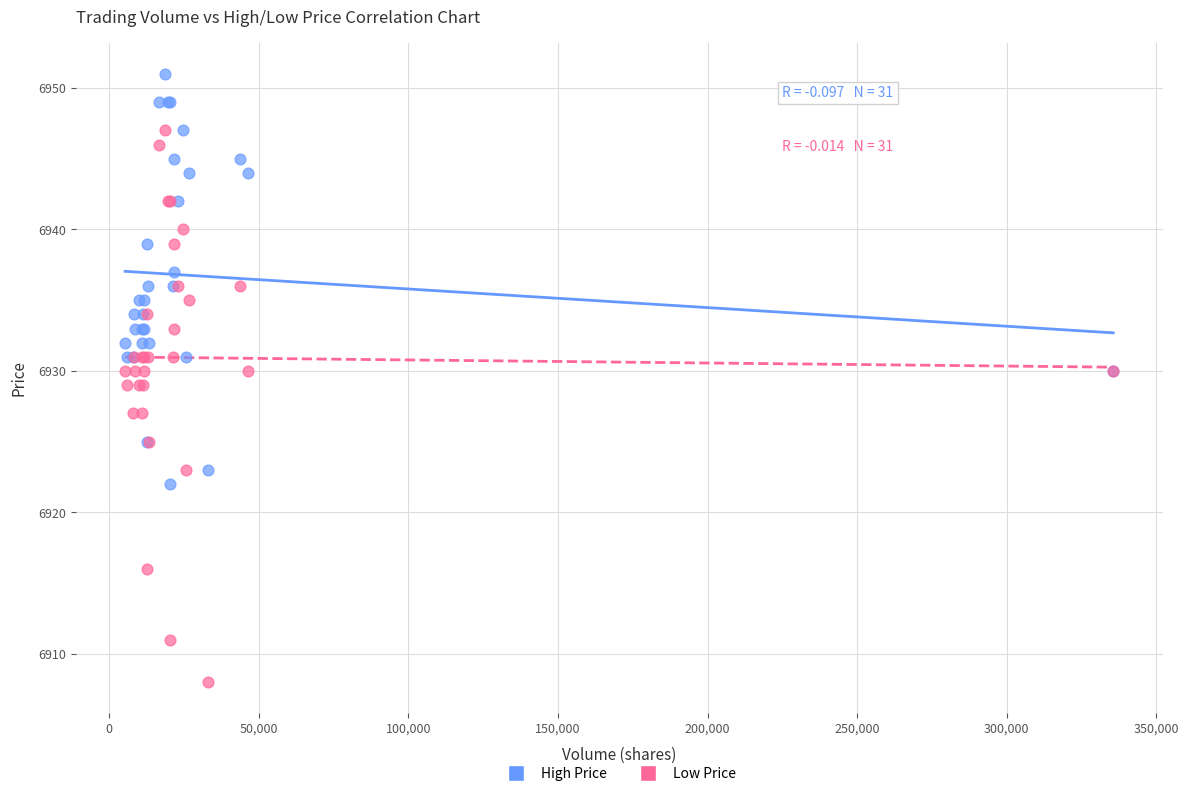

What is the X range (max minus min) for the scatter plot?

330300